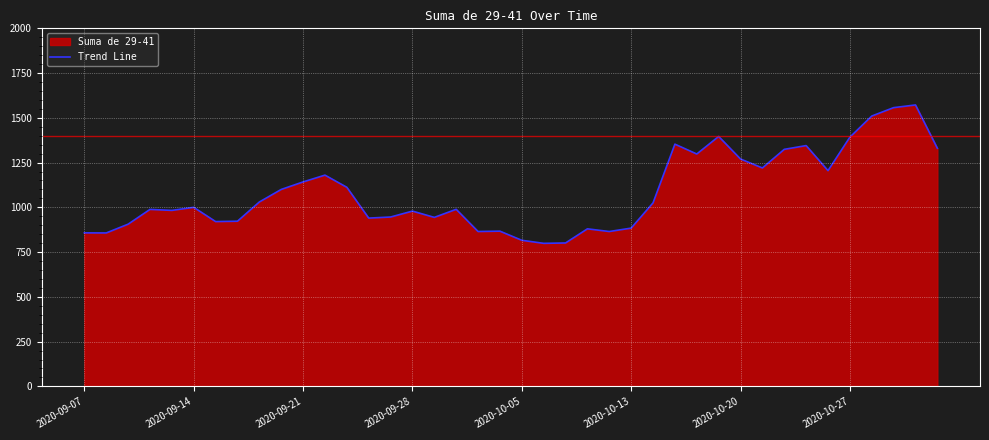

What is the smallest value displayed?

799.0